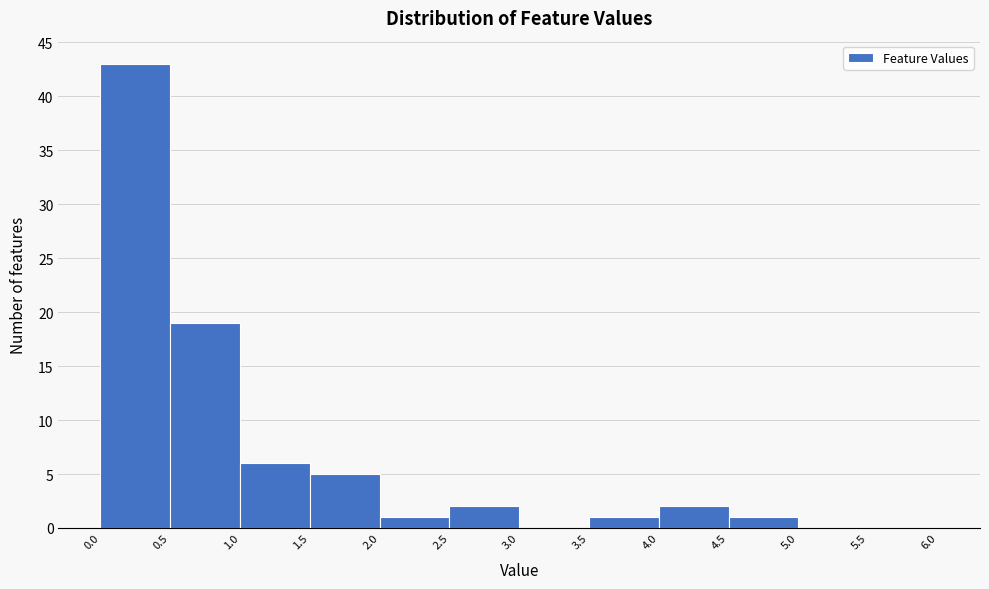

Reading left to right, list every bar in this chart as the range it spans on the x-axis followed by its height. The values are not printed on the chart, so give them approximately, as read against the axis.

0.0 to 0.5: 43
0.5 to 1.0: 19
1.0 to 1.5: 6
1.5 to 2.0: 5
2.0 to 2.5: 1
2.5 to 3.0: 2
3.0 to 3.5: 0
3.5 to 4.0: 1
4.0 to 4.5: 2
4.5 to 5.0: 1
5.0 to 5.5: 0
5.5 to 6.0: 0